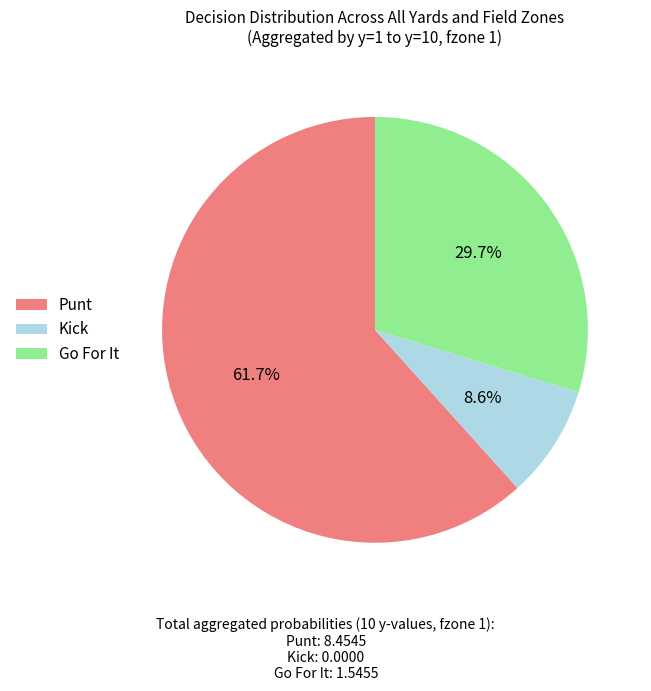

How many slices are in this pie chart?

3